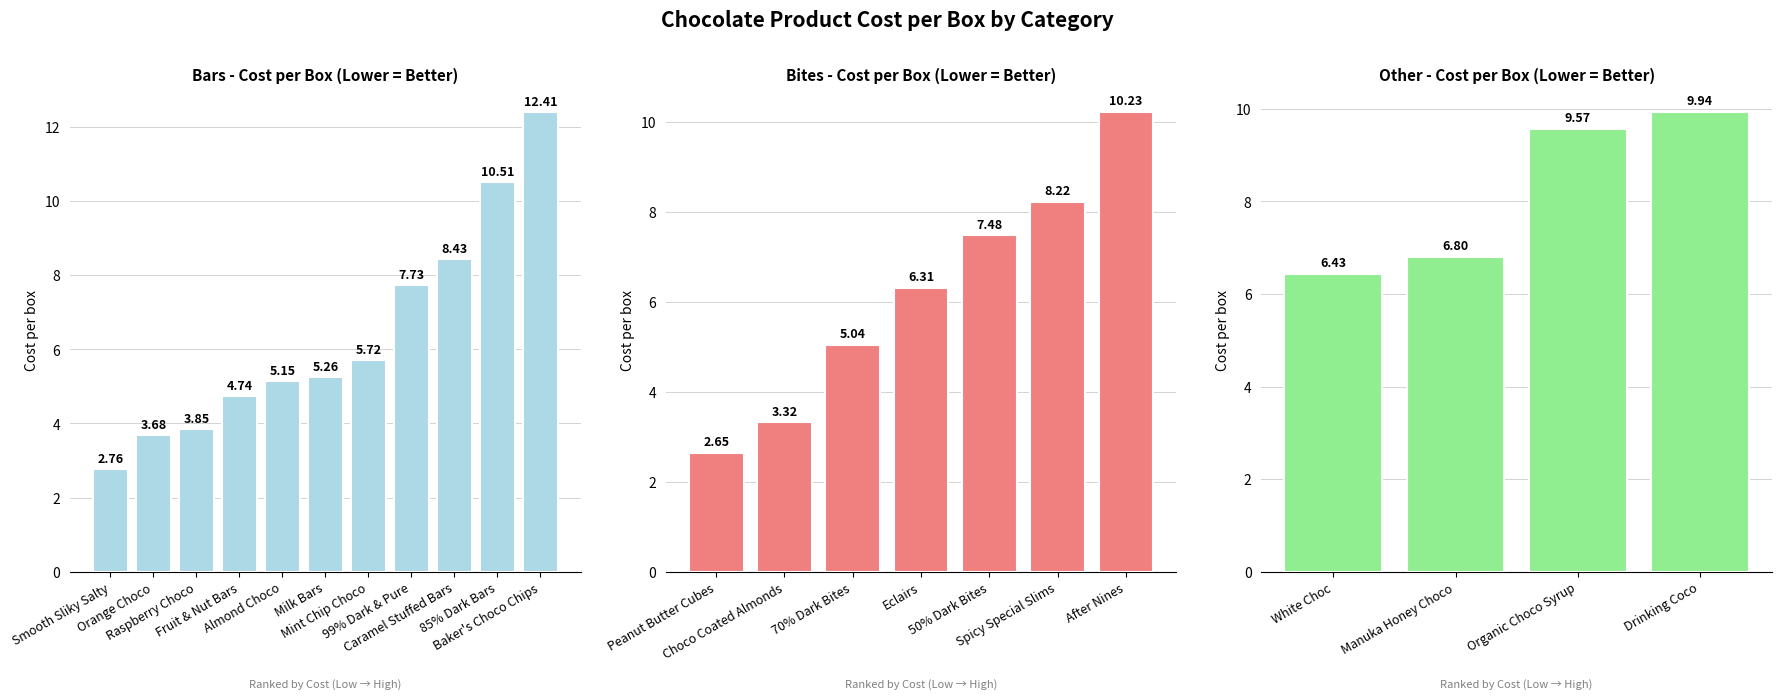

At which category does the chart reach its peak across all series?

Baker's Choco Chips